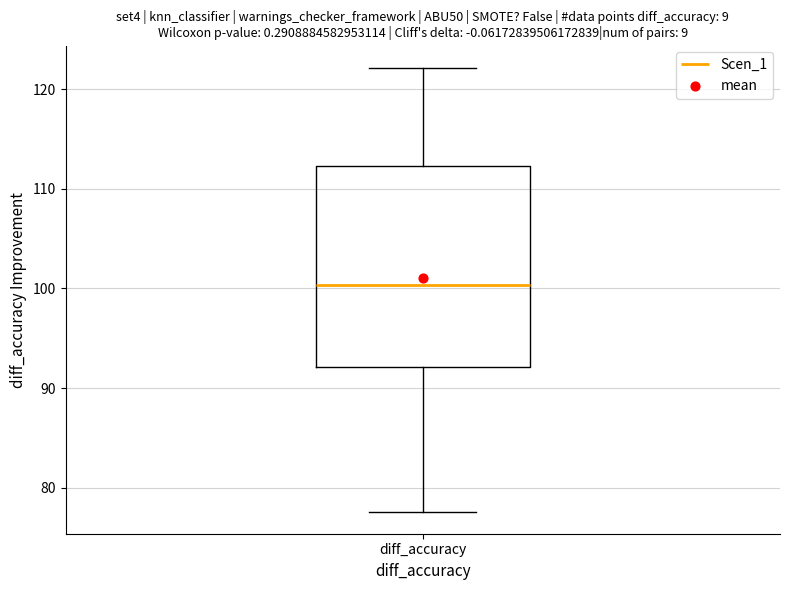

Read this box plot against the y-axis: the position of the median line, the range covered by the box, and the ends of both whiskers. The values are not printed on the chart, so give them approximately, as read against the axis.

median 100, box 92 to 112, whiskers 78 to 122